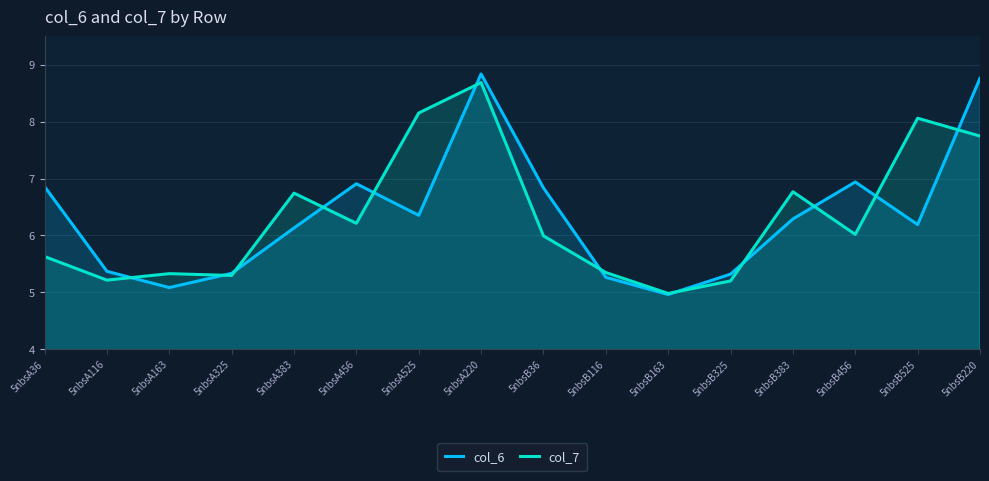

True or false: col_6 and col_7 cross at least once.

True